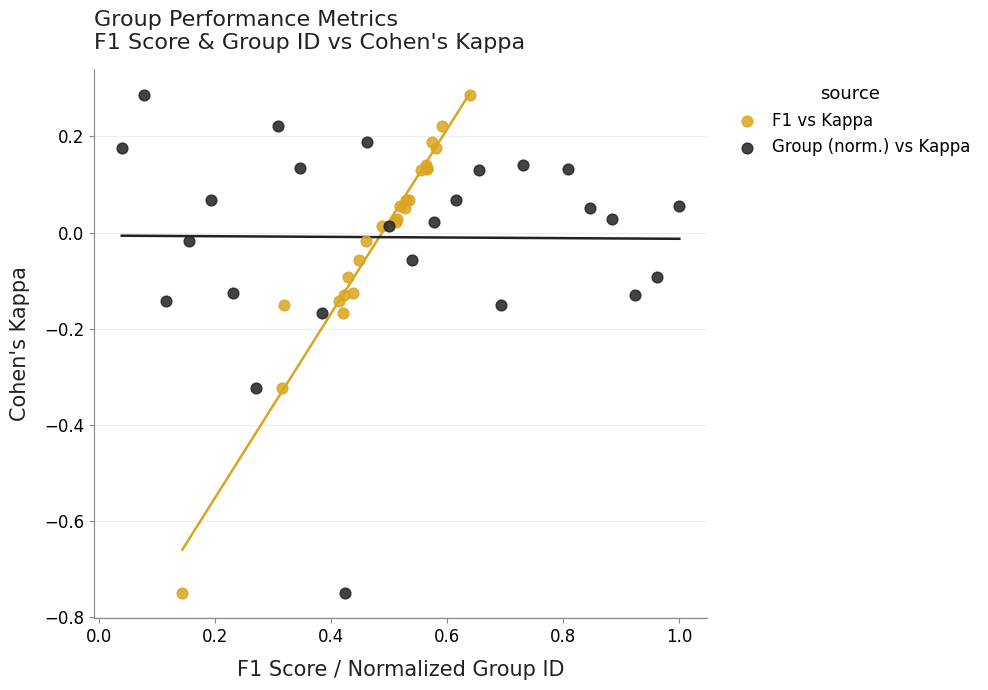

What are all the series names shown in the legend?

F1 vs Kappa, Group (norm.) vs Kappa